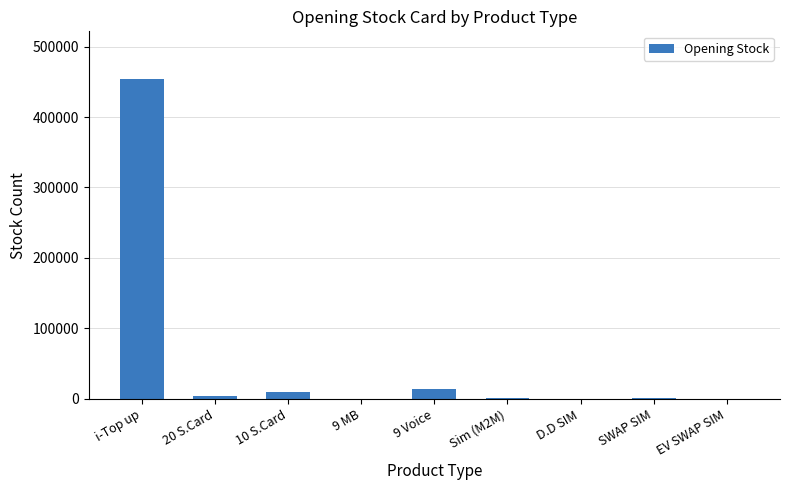

What is the average value?

53775